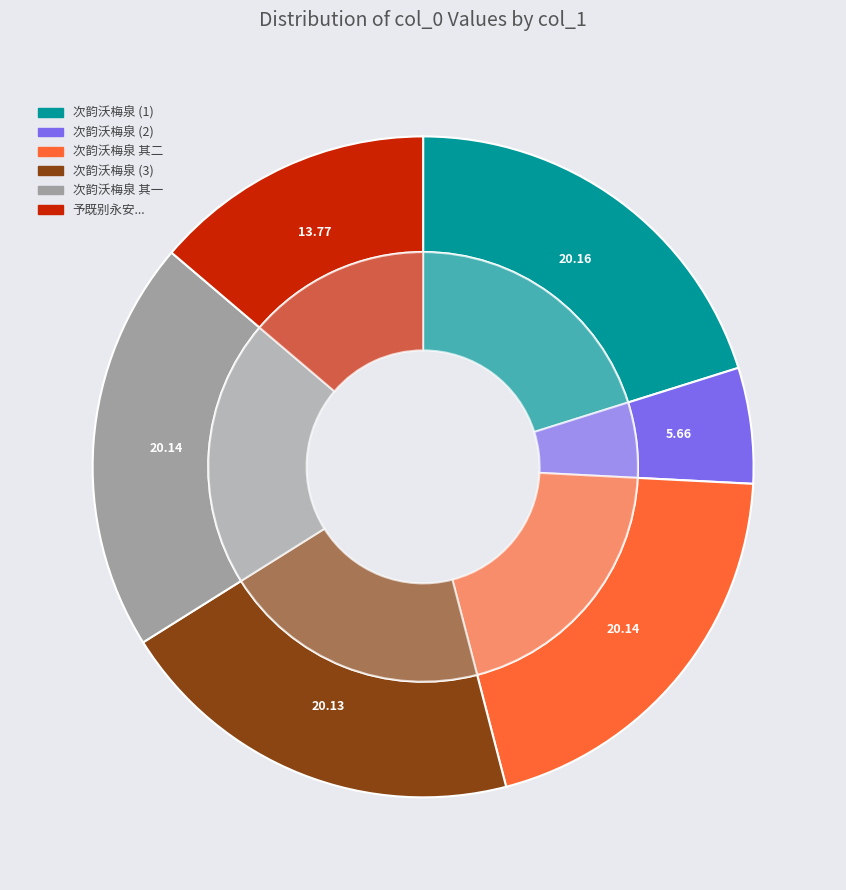

To the nearest percent, what is the average slice percentage?

17%